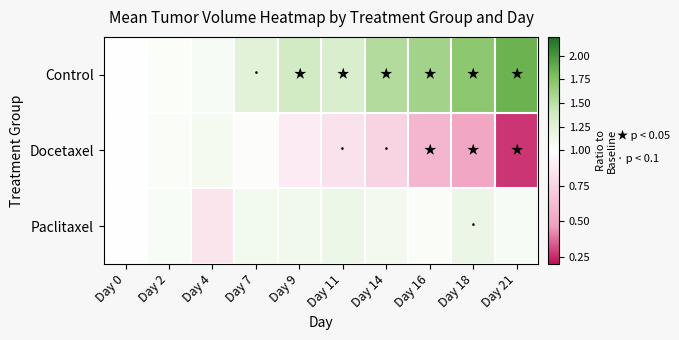

Which series changed the most between Day 0 and Day 18?

Control